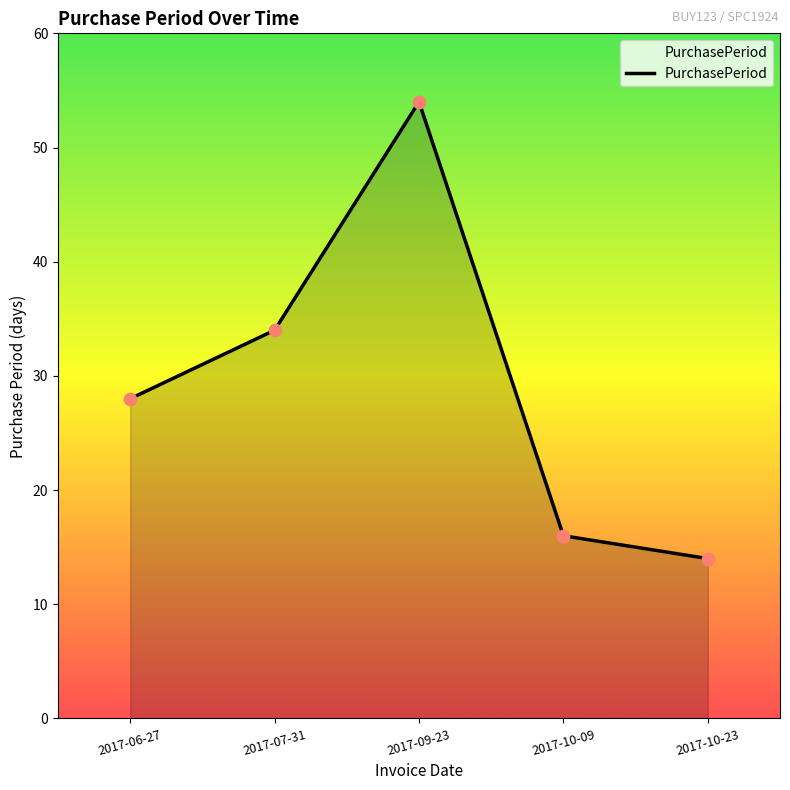

Approximately how many times larger is the value at 2017-07-31 compared to 2017-06-27?

1.2